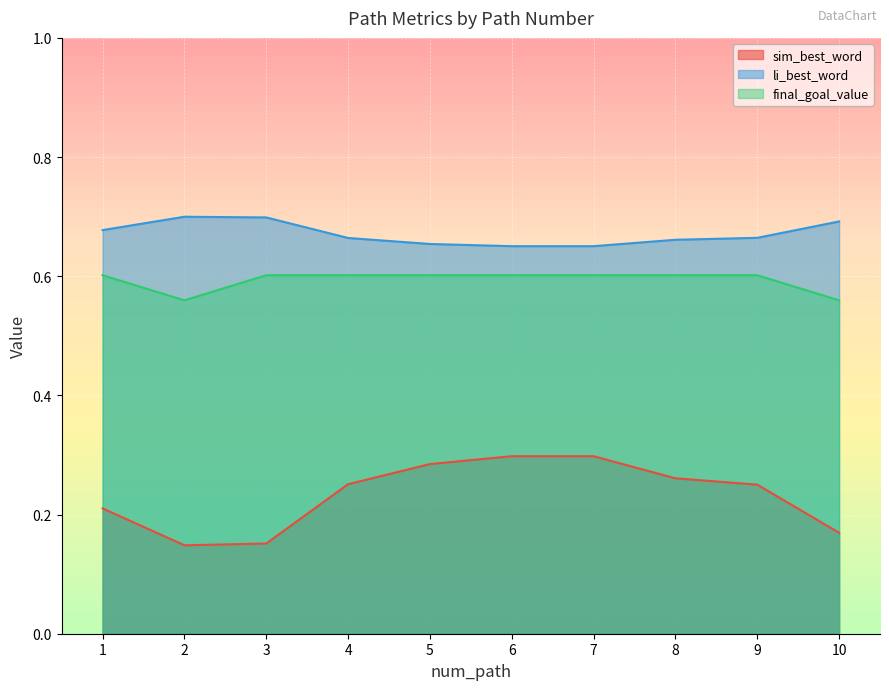

How many interior local peaks does the li_best_word series have?

1